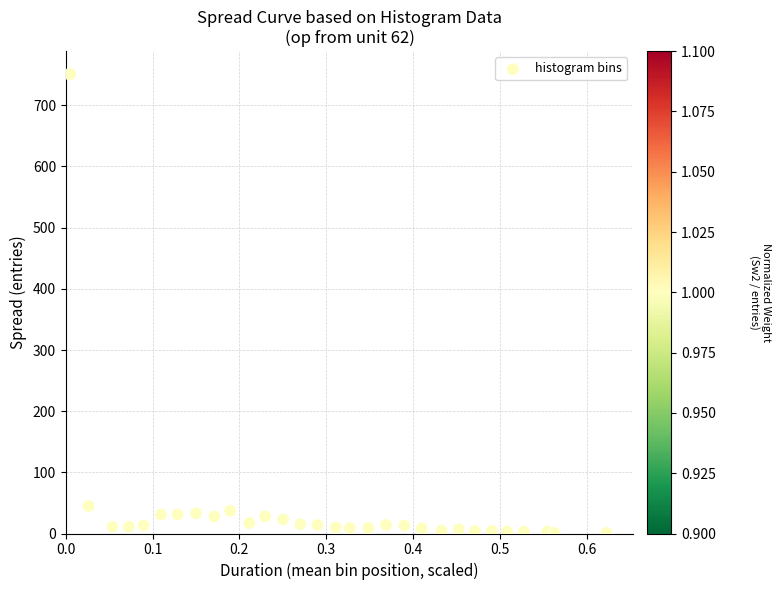

What Y value in the scatter plot is closest to 376?

45